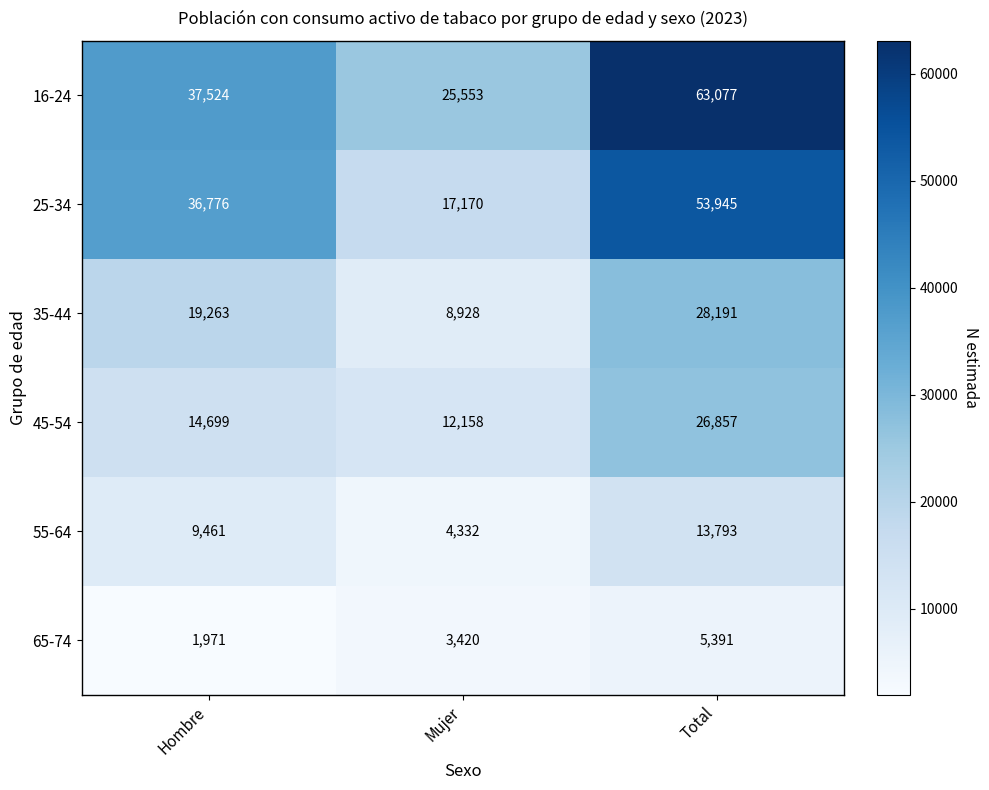

At which category does the chart reach its minimum across all series?

Hombre